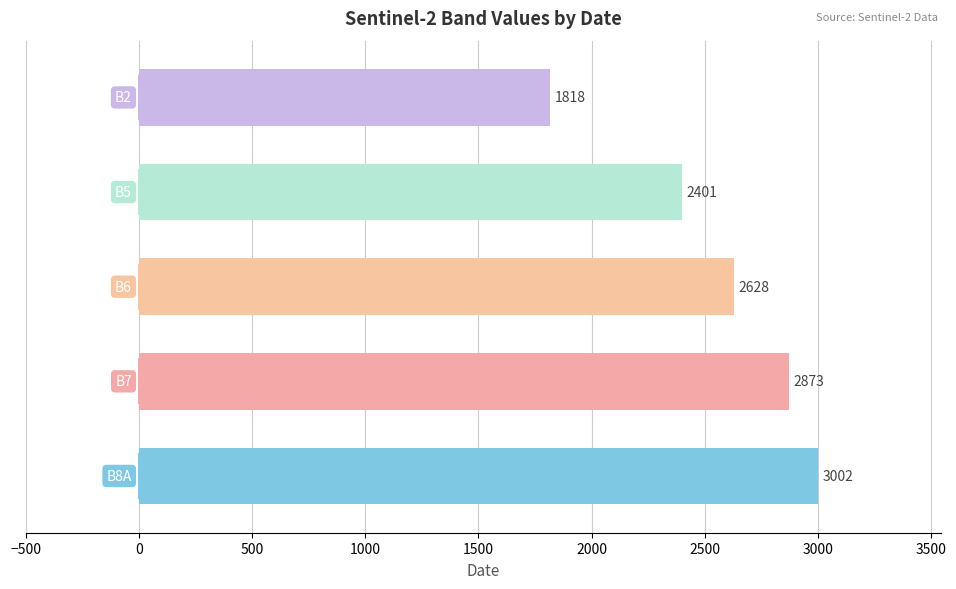

How many data points does each series have?

5